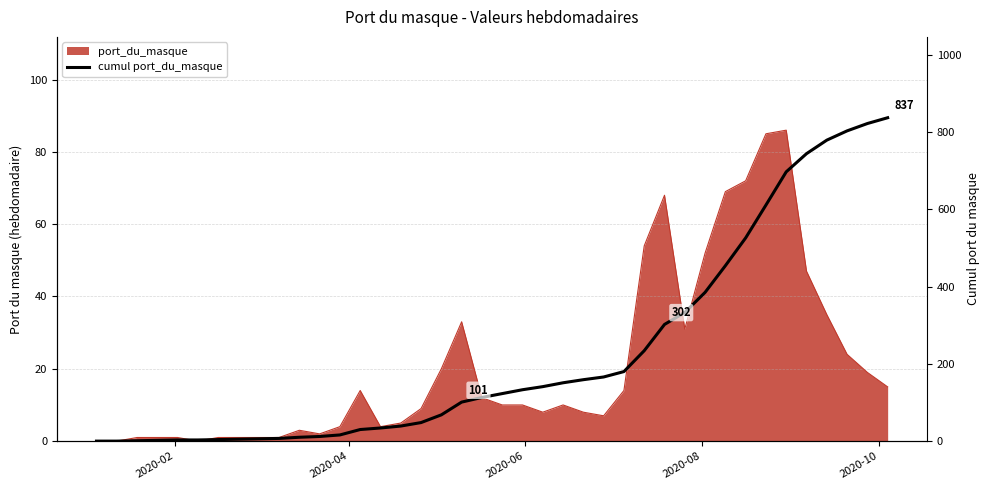

What is the value of the 31st point from the left?

385